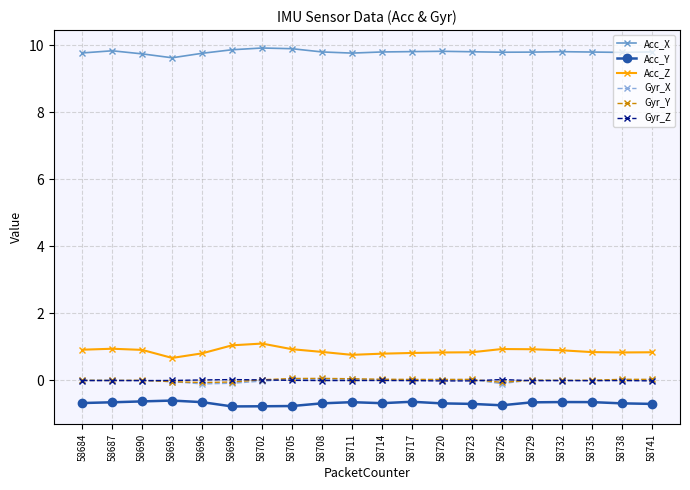

Which category has the lowest value in the Acc_X series?

58693